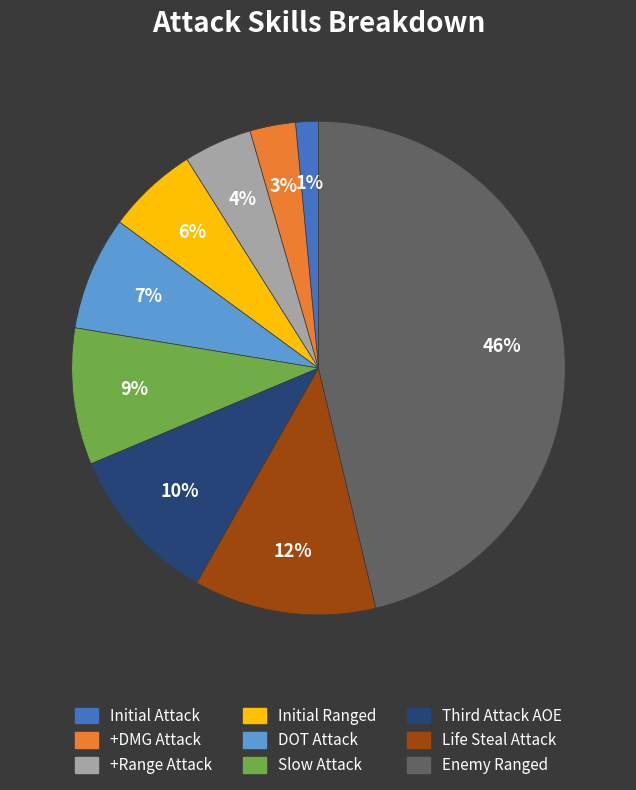

How many segments does this pie chart have?

9